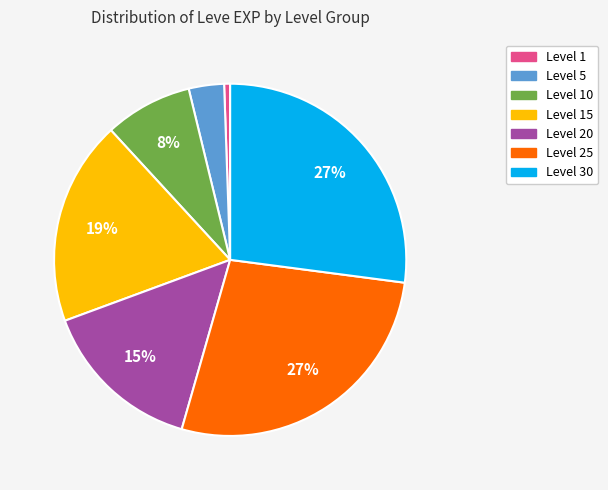

How many slices are in this pie chart?

7